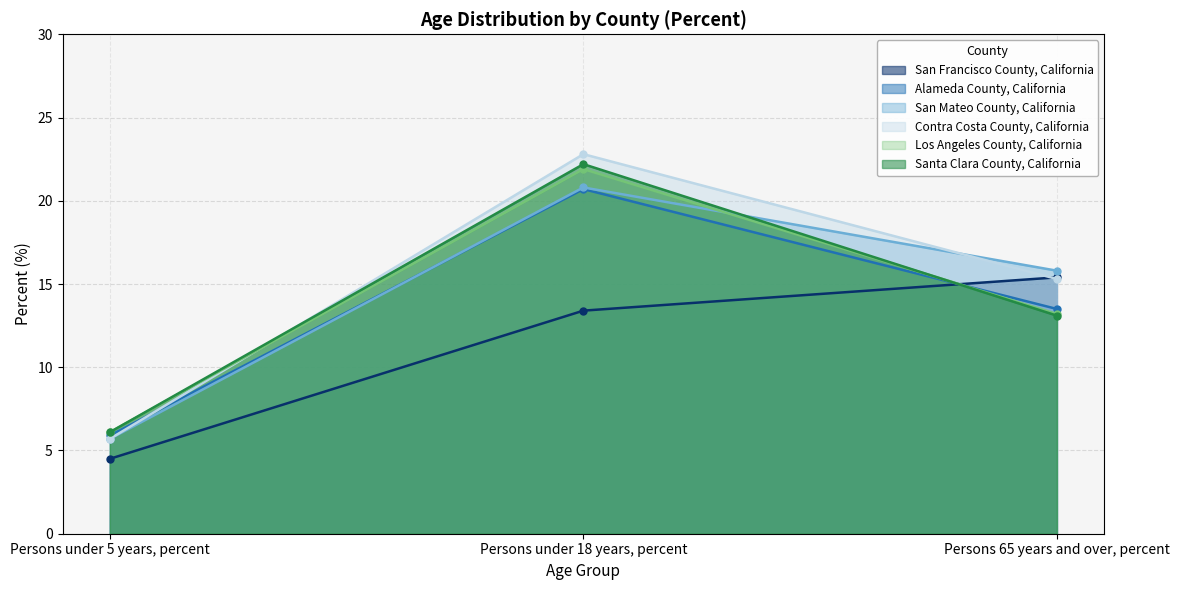

At which label does Los Angeles County, California reach its minimum?

Persons under 5 years, percent